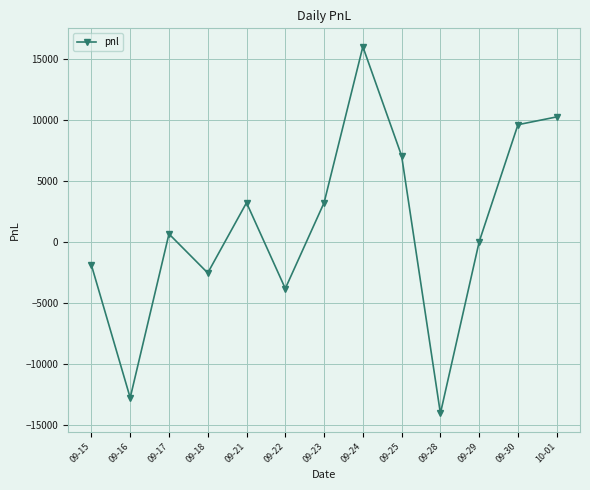

Is this an area chart (filled region under the line)?

No